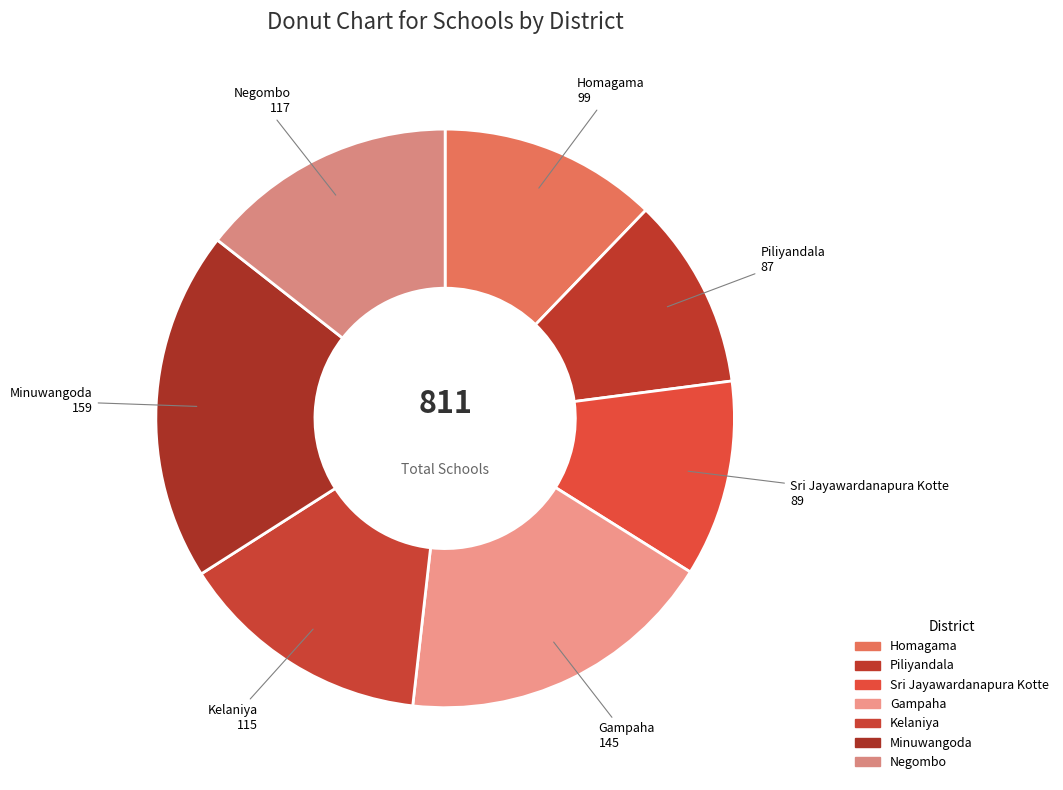

Count the number of slices in the pie.

7